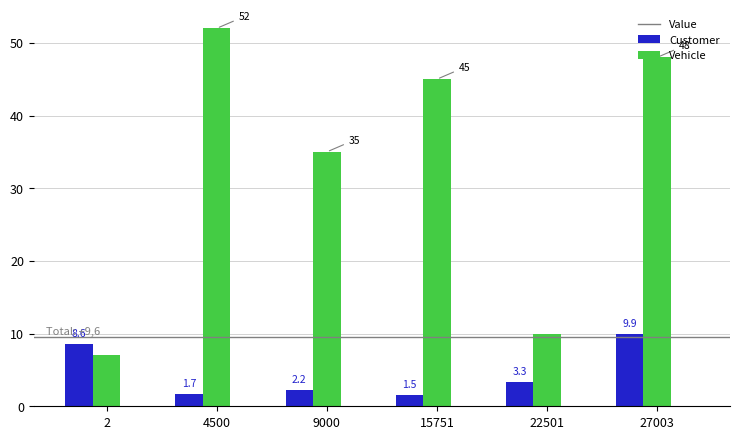

At which label is Value closest to 5?

22501